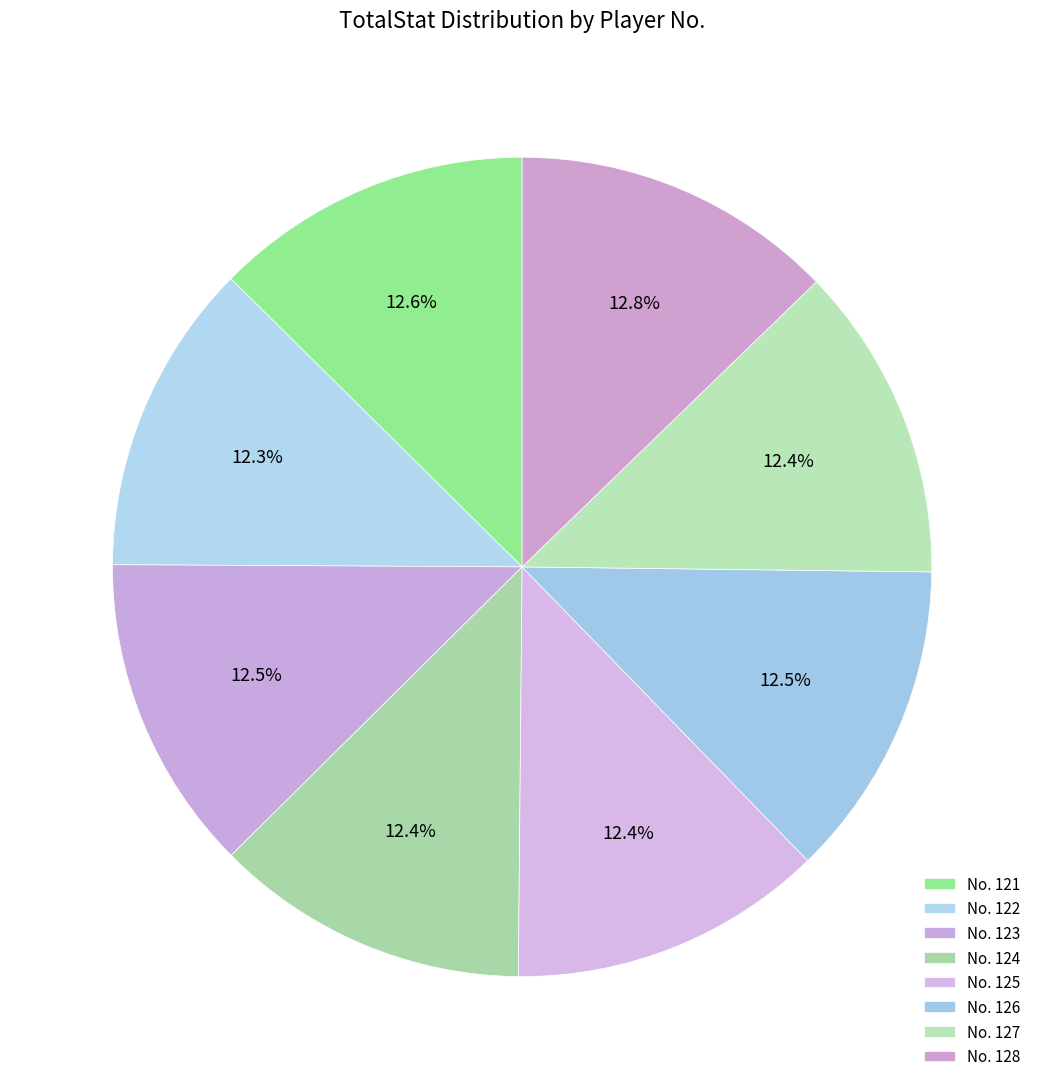

How many segments does this pie chart have?

8